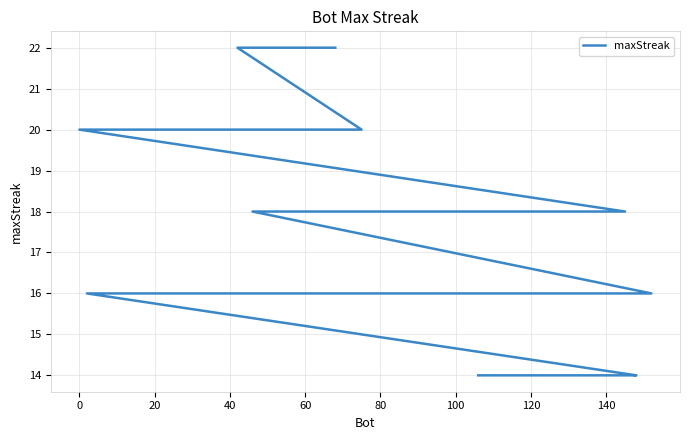

Reading left to right, what are all the values shown in this chart?

22	22	20	20	20	20	20	20	18	18	18	18	18	16	16	16	16	16	16	16	16	16	16	16	16	16	16	16	16	14	14	14	14	14	14	14	14	14	14	14